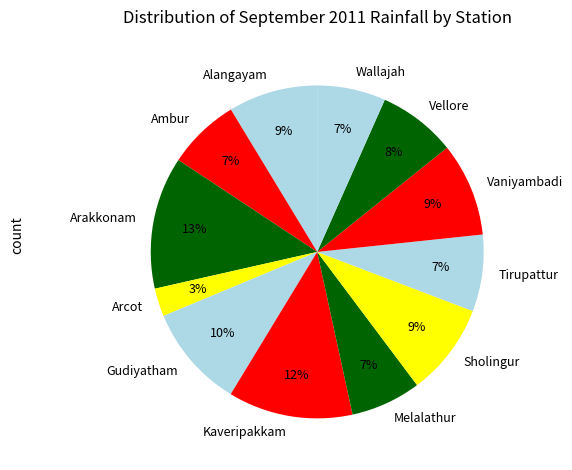

Count the number of slices in the pie.

12